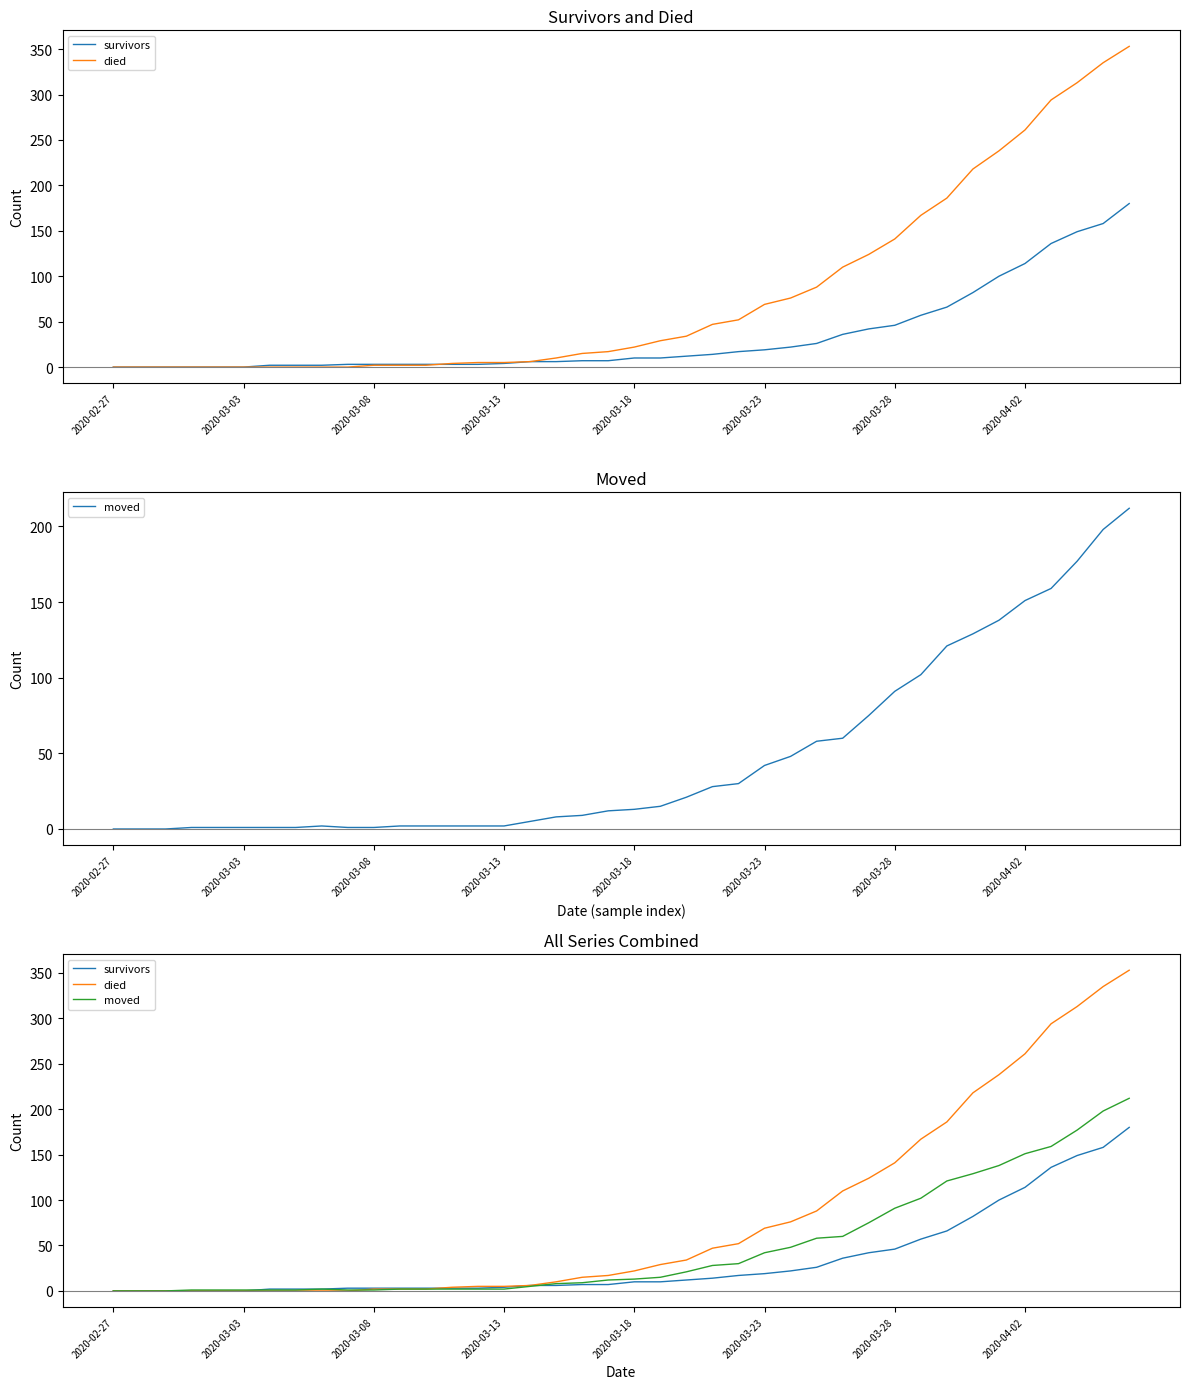

Is the value of moved at 31 greater than the value of survivors at 2020-03-13?

Yes